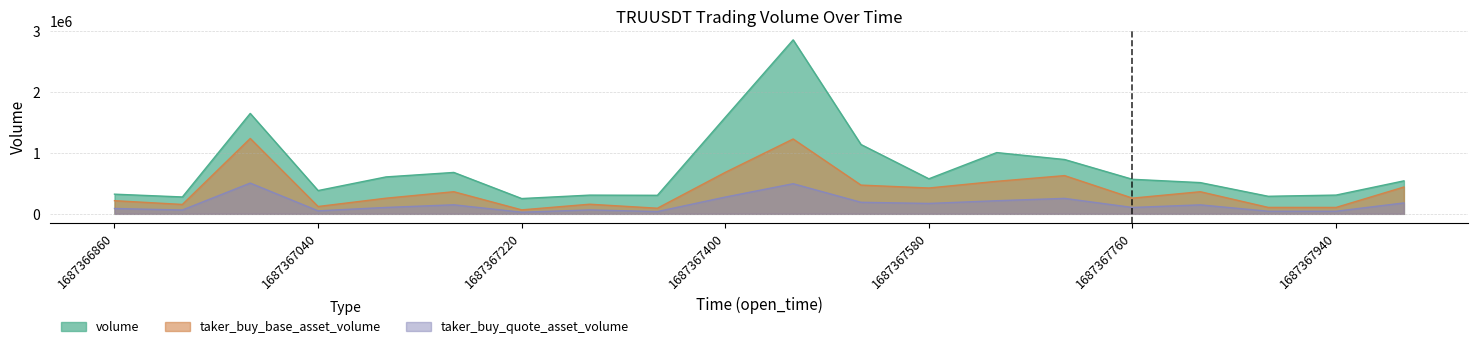

Count the number of categories in the chart.

20